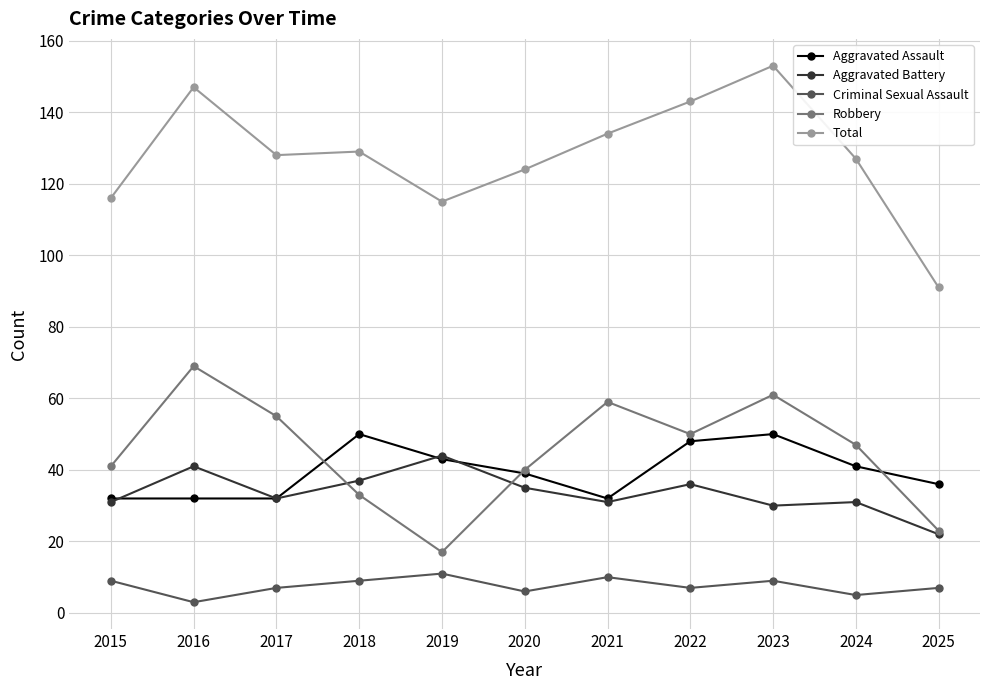

Which series has the largest range (max minus min)?

Total